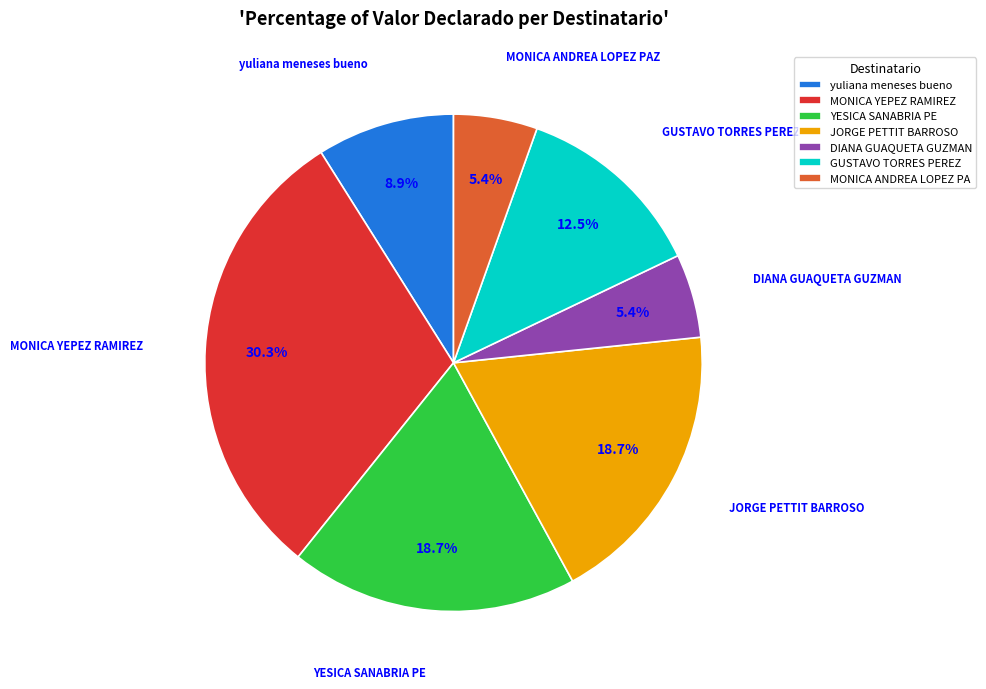

What percentage is the MONICA YEPEZ RAMIREZ slice, to the nearest percent?

30%